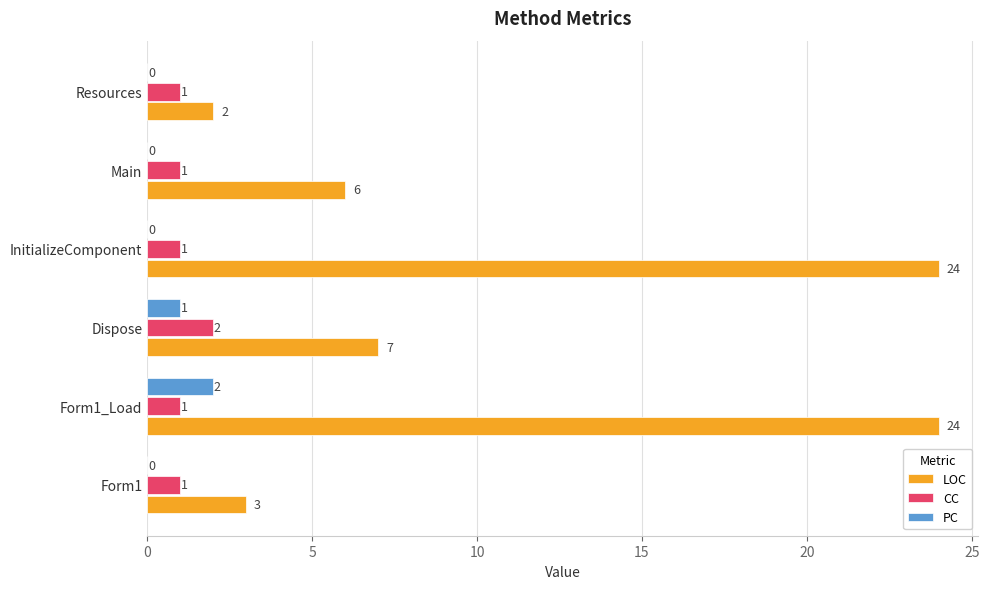

Between Form1 and Form1_Load, which series saw the biggest shift?

LOC